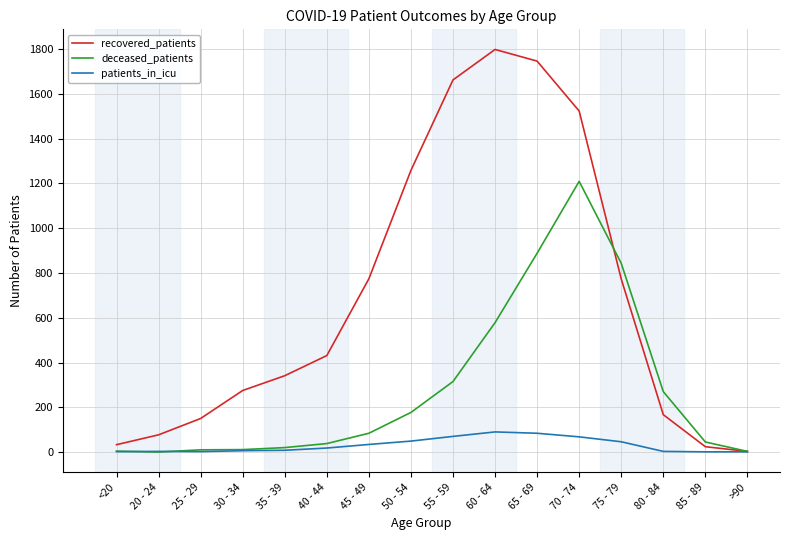

Is it true that deceased_patients equals 888 at 65 - 69?

True